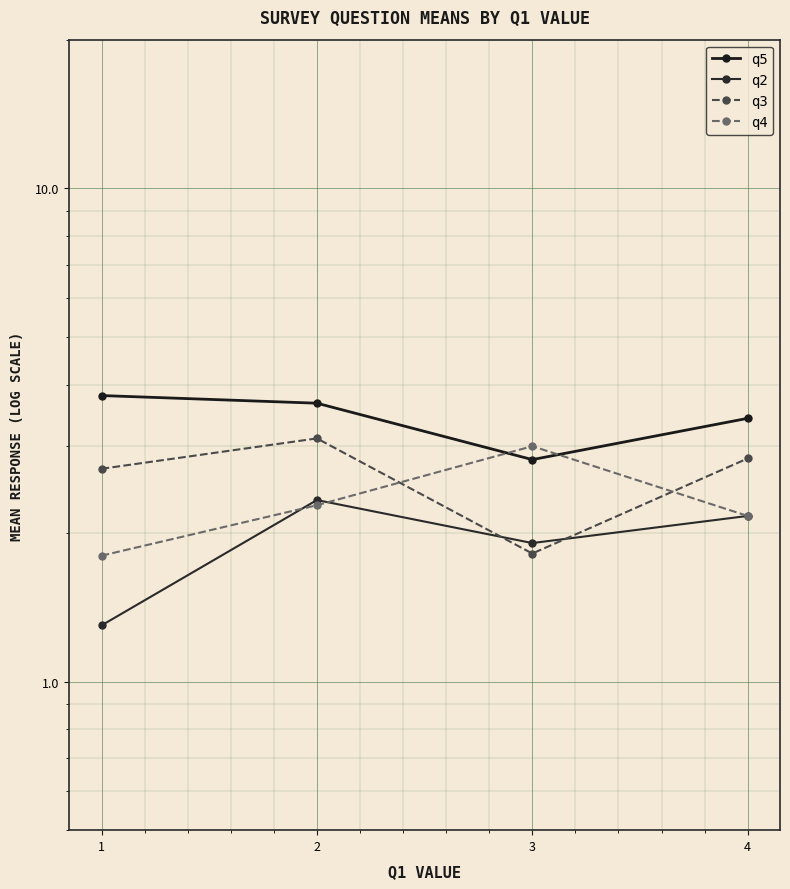

At how many categories does at least one series exceed 2?

4